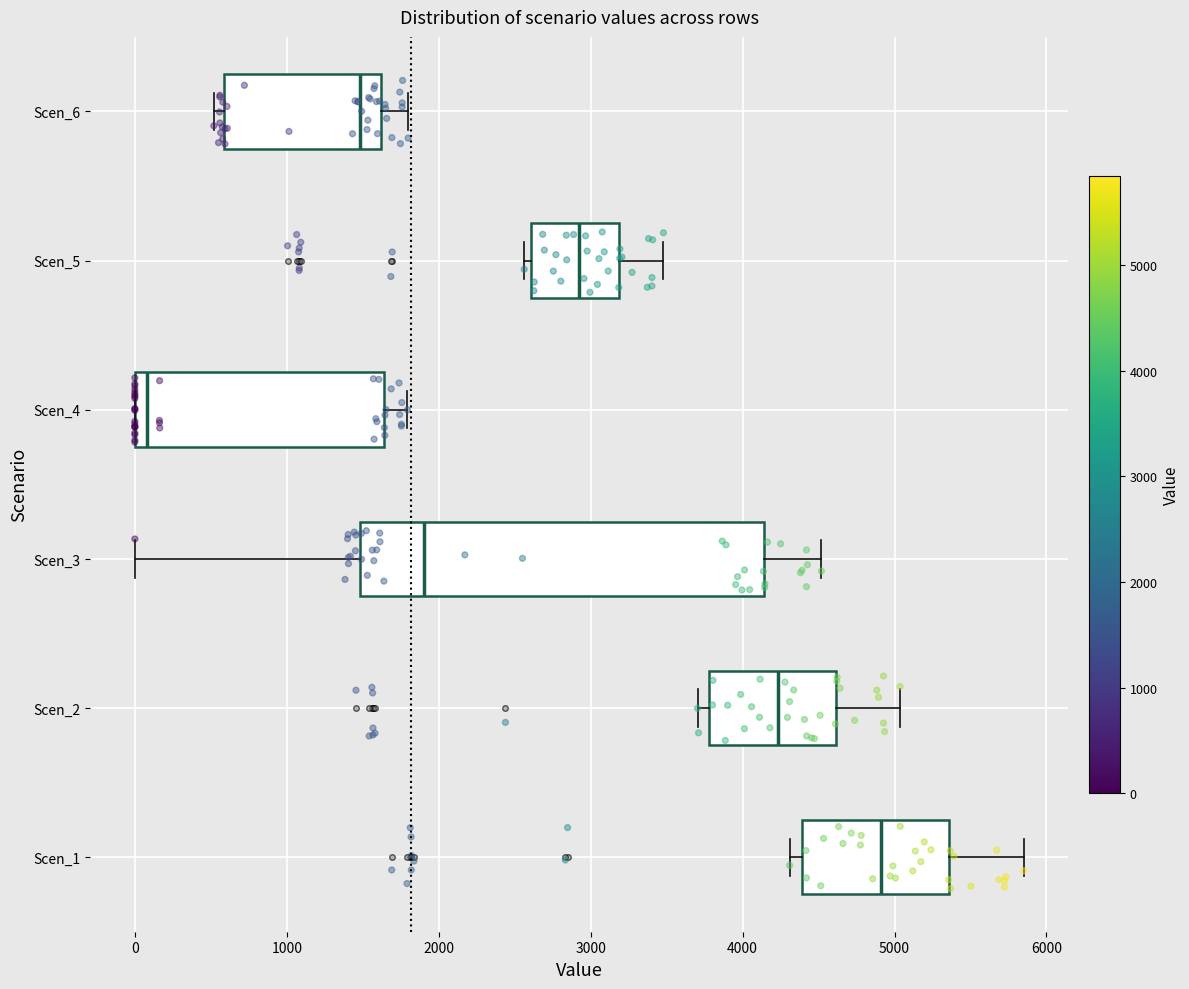

Which box has the furthest to the right median line?

Scen_1